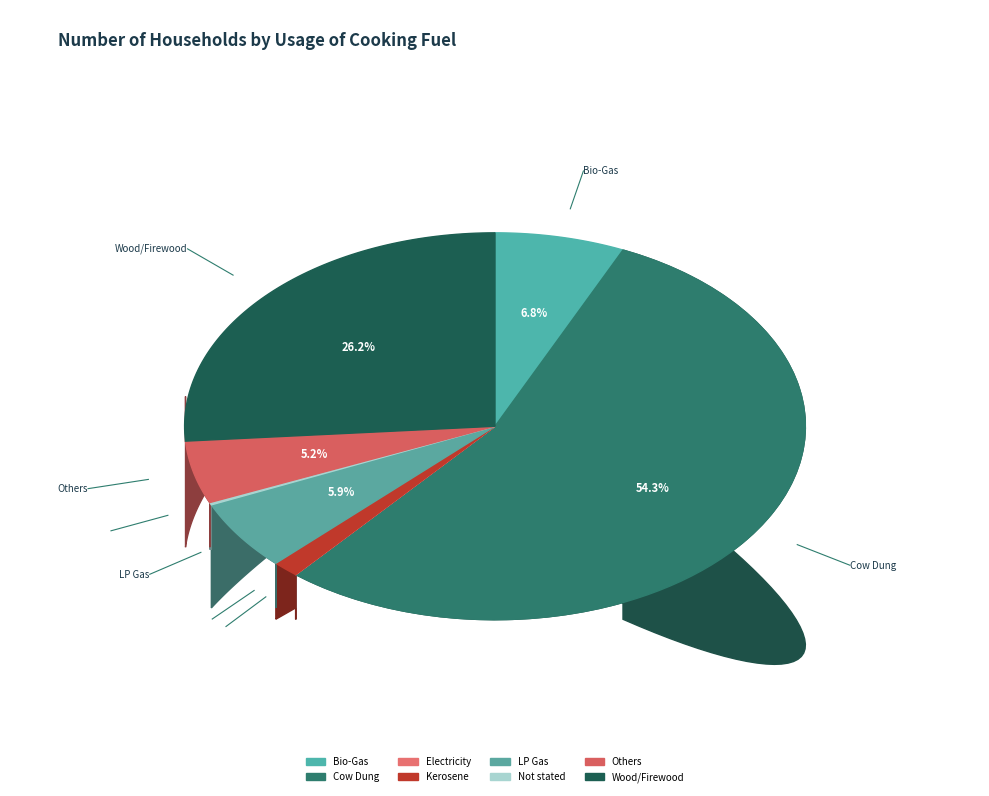

Which category has the biggest portion of the pie?

Cow Dung